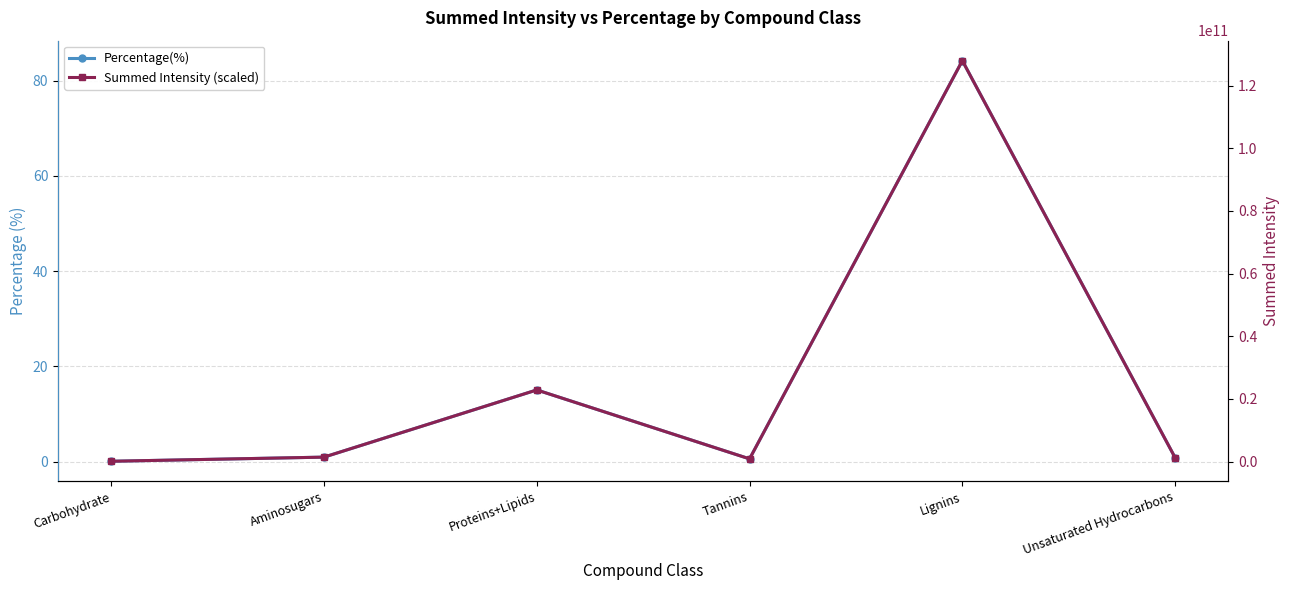

Reading left to right, extract all data points from this chart.

Percentage(%): Carbohydrate=0.1	Aminosugars=0.9	Proteins+Lipids=15.0	Tannins=0.6	Lignins=84.2	Unsaturated Hydrocarbons=0.8
Summed Intensity (scaled): Carbohydrate=81667313.0	Aminosugars=1402669471.0	Proteins+Lipids=22852954855.0	Tannins=847753746.0	Lignins=127976012655.0	Unsaturated Hydrocarbons=1211351047.0